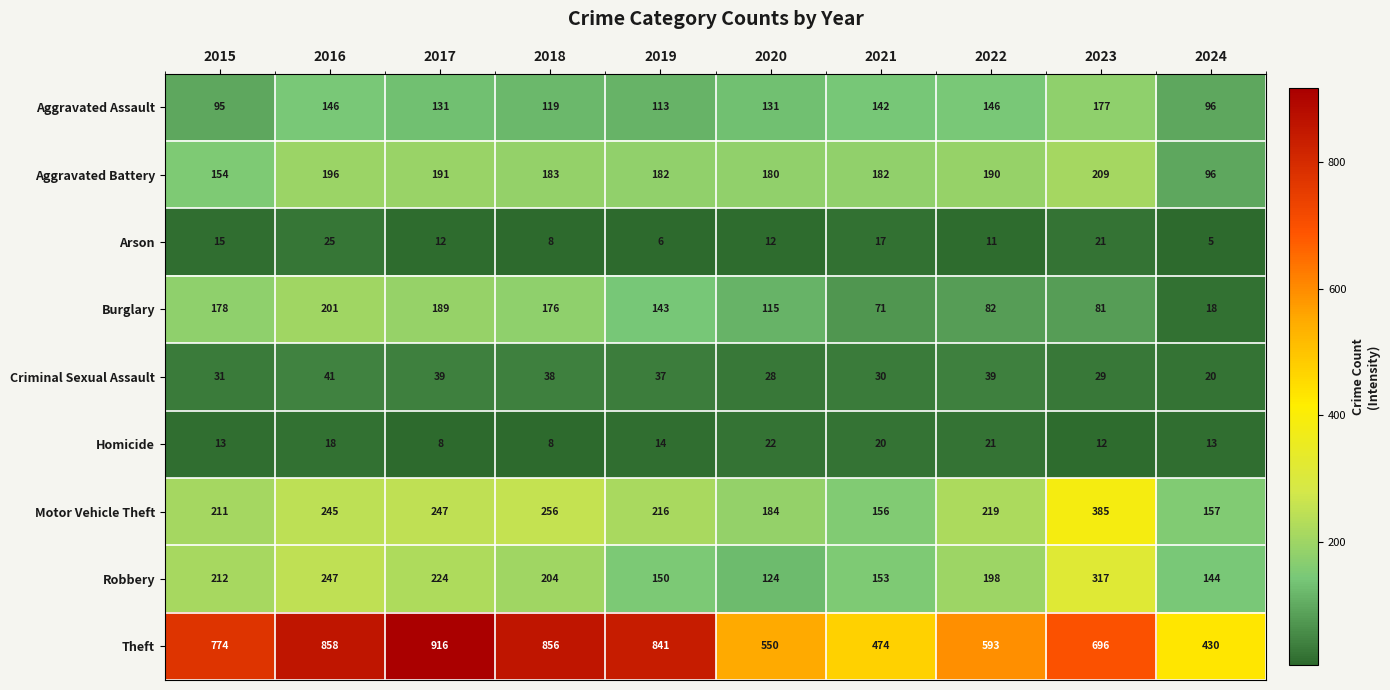

Rank the series by their maximum value, from lowest to highest.

Homicide, Arson, Criminal Sexual Assault, Aggravated Assault, Burglary, Aggravated Battery, Robbery, Motor Vehicle Theft, Theft